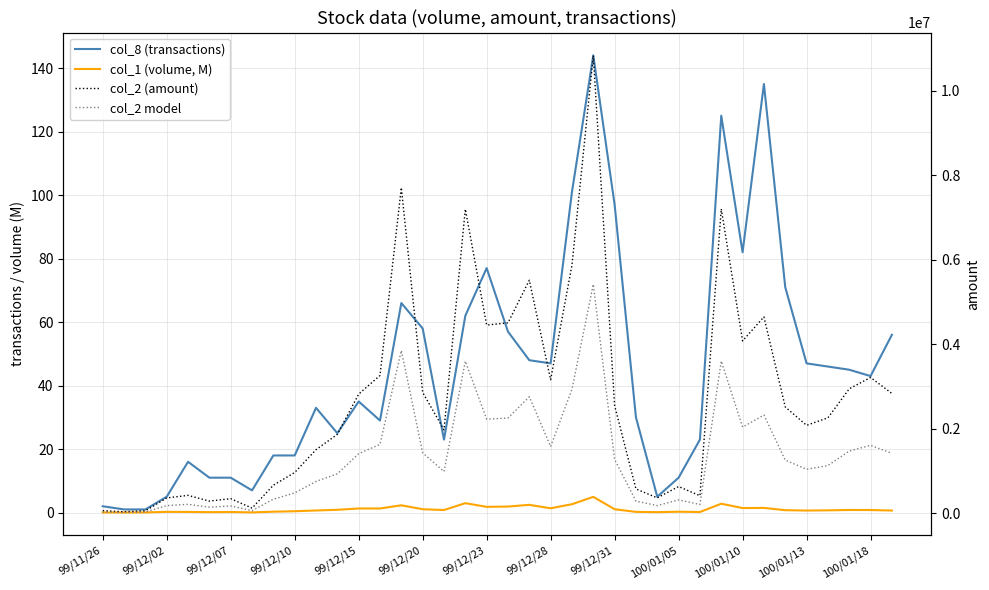

True or false: col_2 model and col_8 (transactions) intersect in this chart.

False